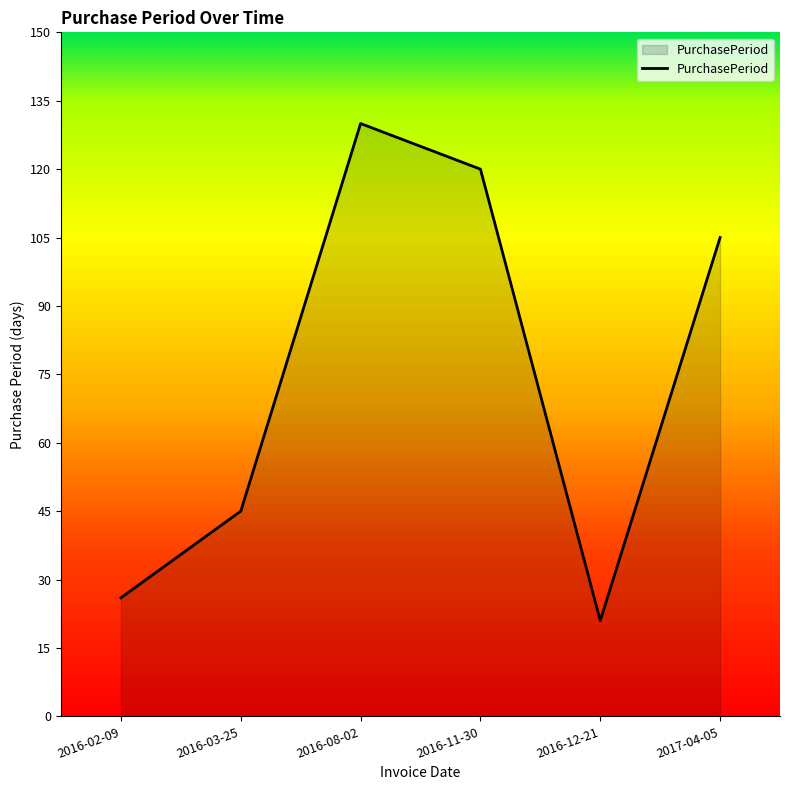

How many values are below 105?

3